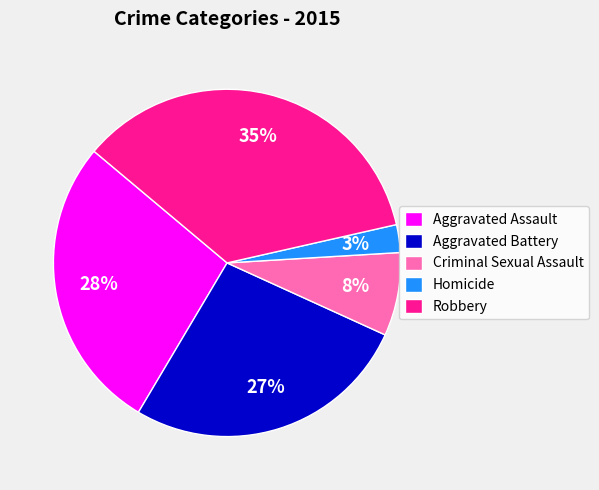

True or false: Robbery accounts for 35% of the total.

True